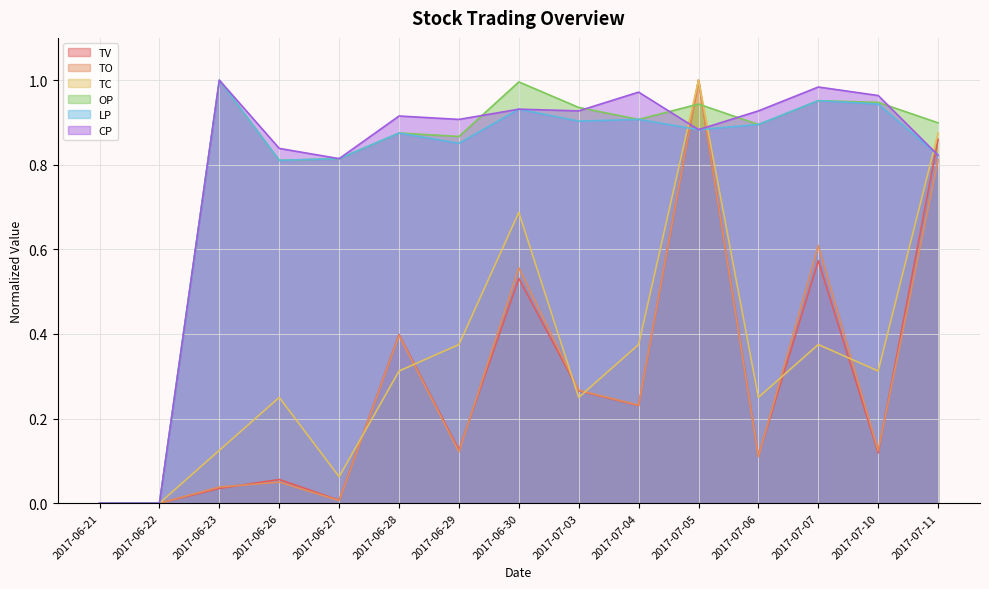

Which series has the largest total across all categories?

CP